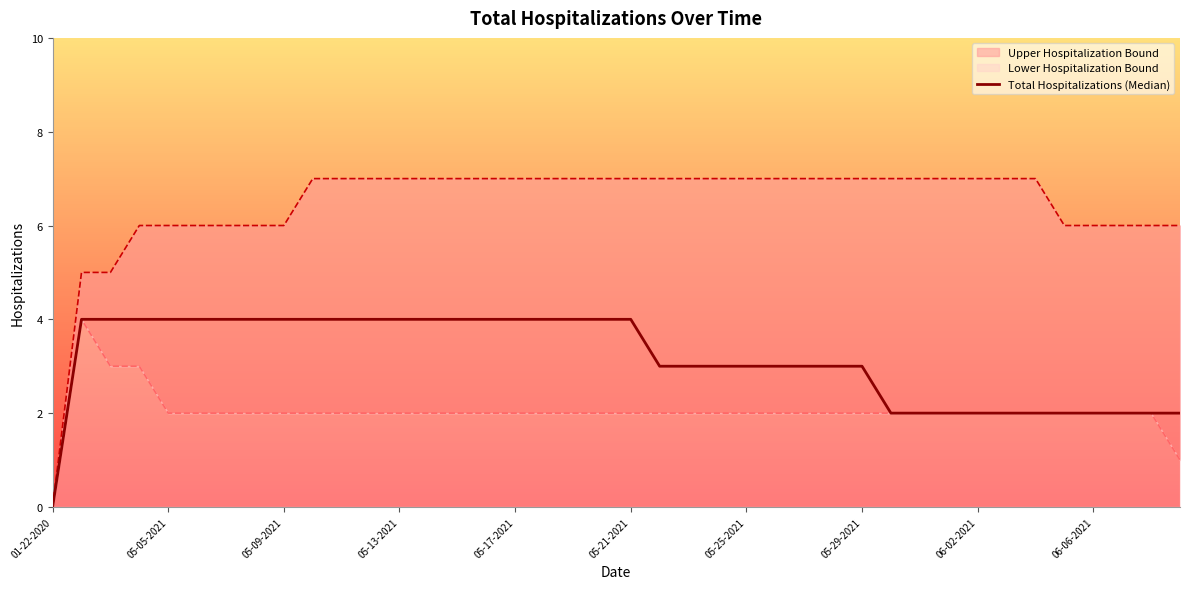

Between 05-13-2021 and 05-09-2021, which is larger?

05-13-2021